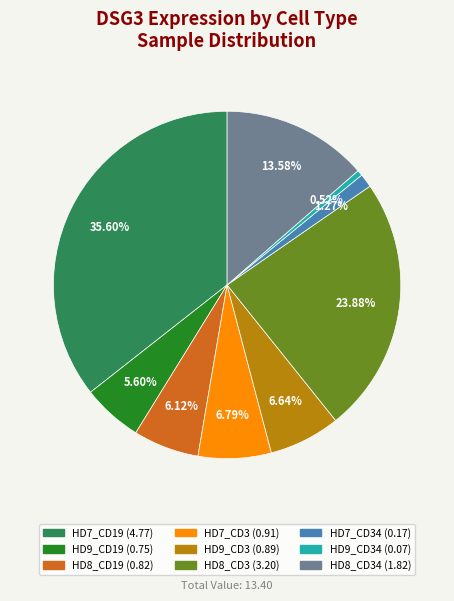

Is there a majority slice in this chart?

No